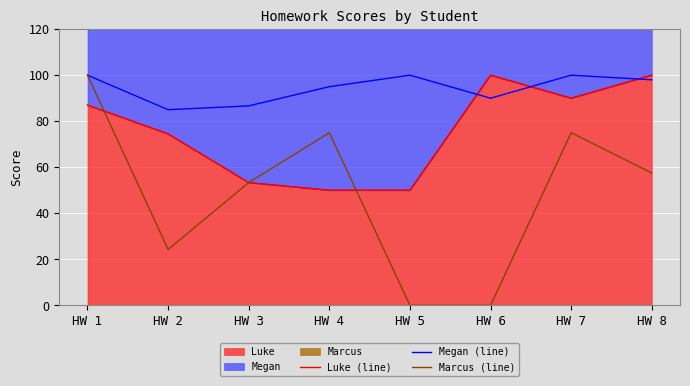

How many times do Marcus (line) and Luke (line) cross each other?

2